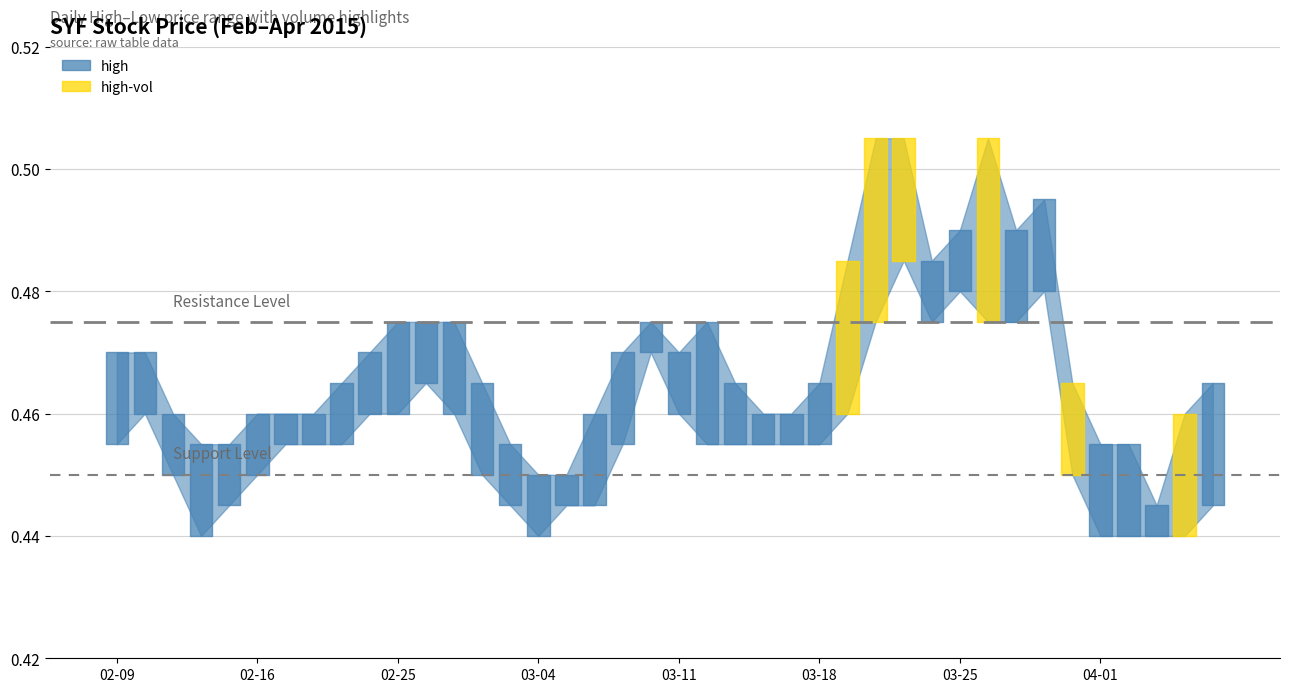

What is the highest value of the Resistance Level series?

0.5